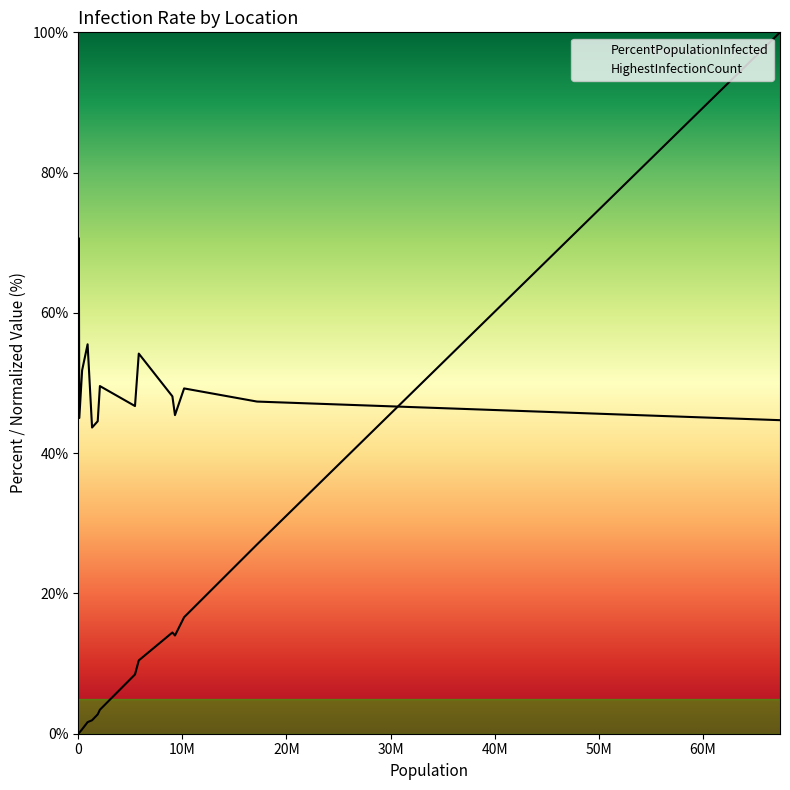

At which label is HighestInfectionCount closest to 50?

18